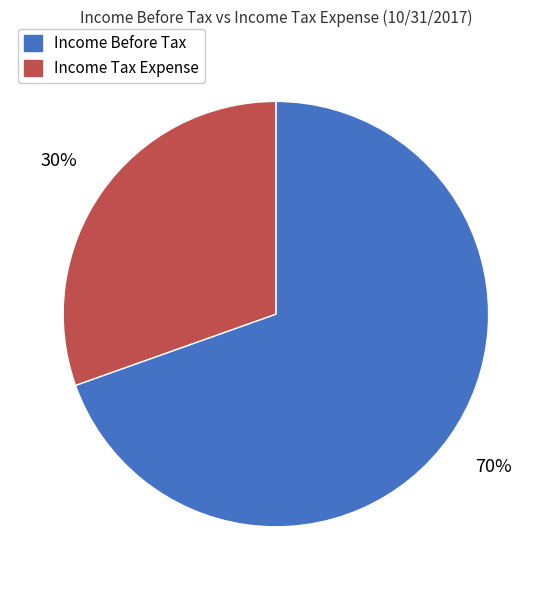

The Income Tax Expense slice represents 23% of the pie. True or false?

False